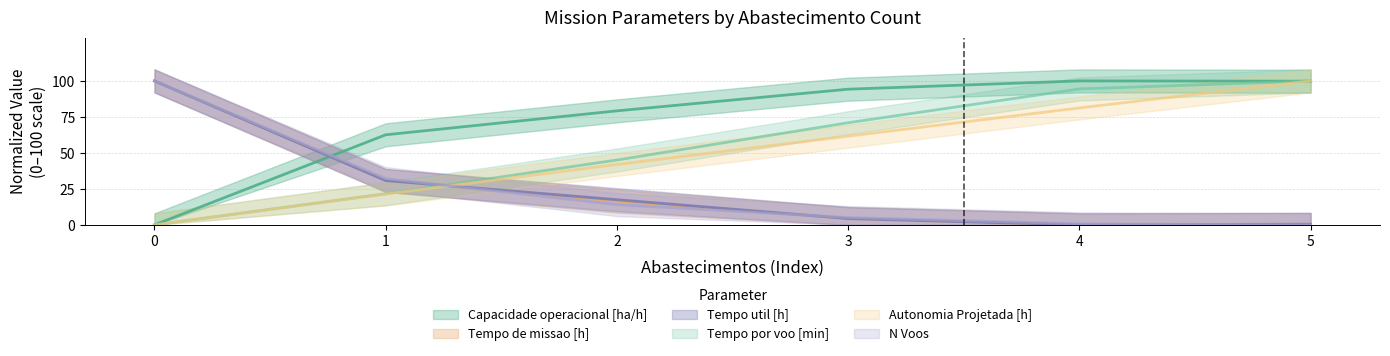

What are all the series names shown in the legend?

Capacidade operacional [ha/h], Tempo de missao [h], Tempo util [h], Tempo por voo [min], Autonomia Projetada [h], N Voos